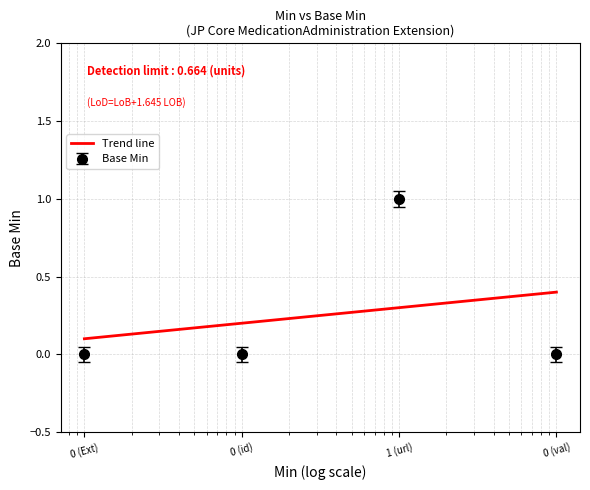

What is the sum of all values?

1